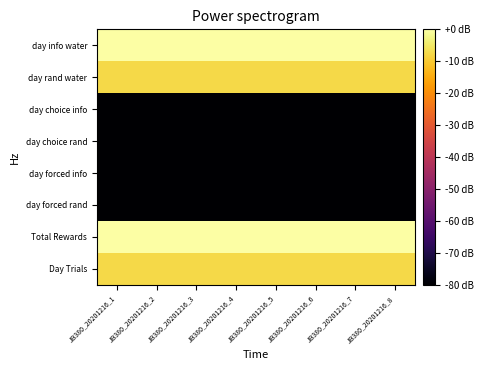

Which series has the widest spread of values?

day info water